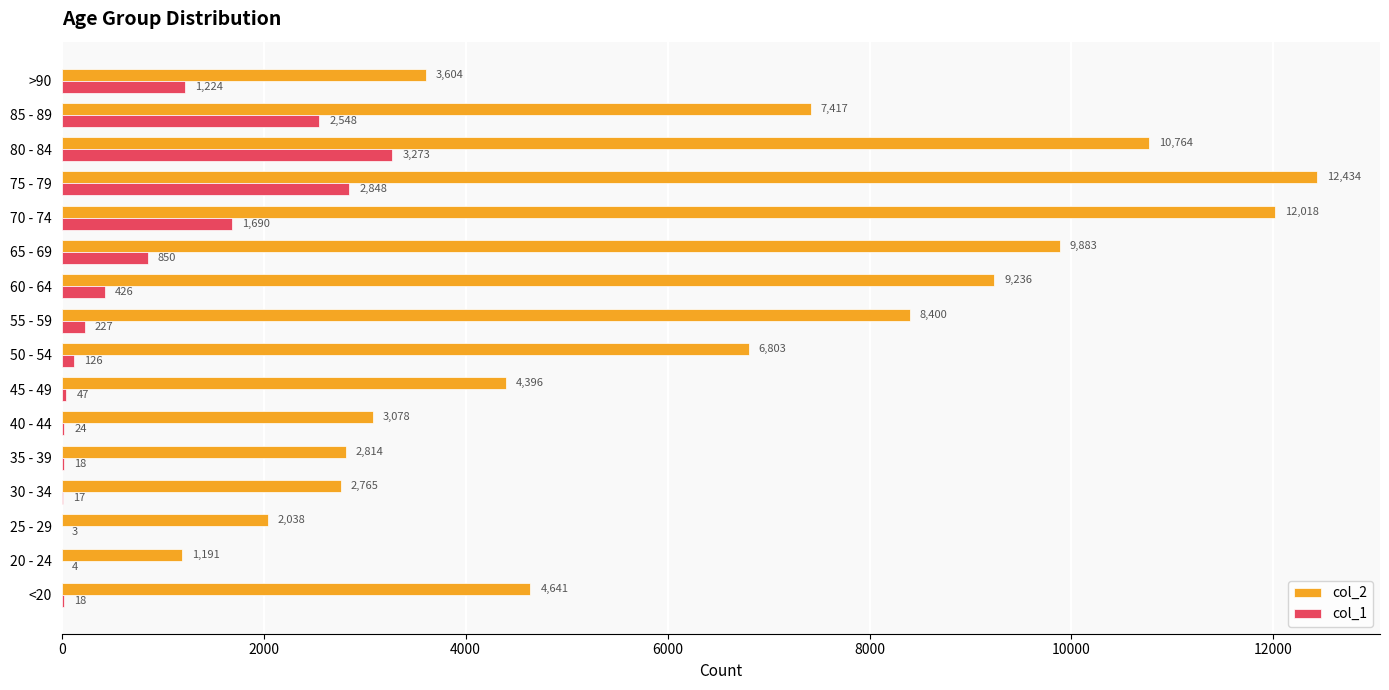

Is it true that col_2 equals 9236 at 60 - 64?

True